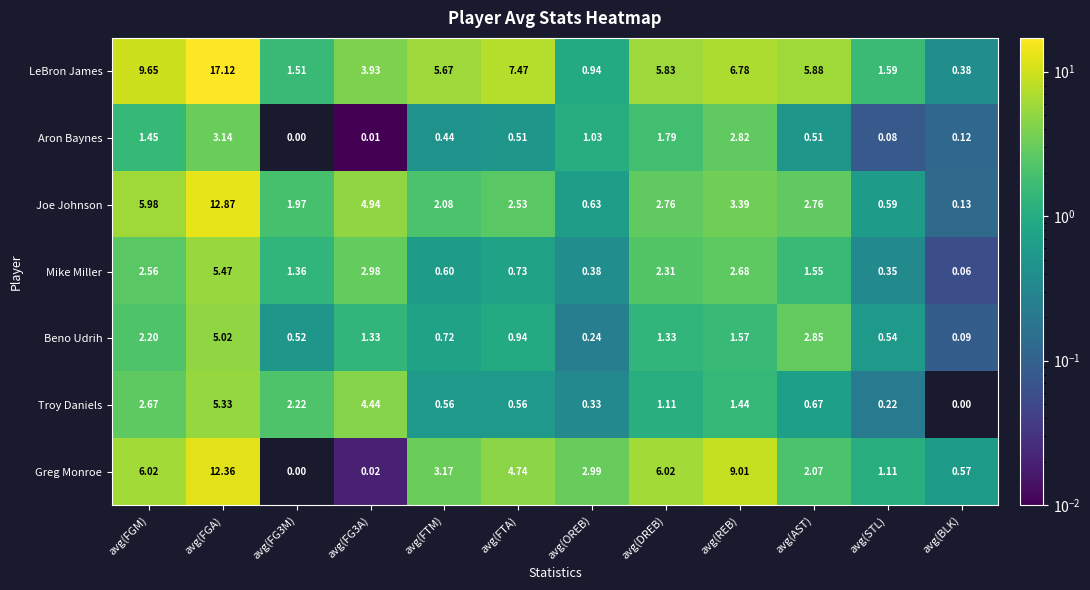

Which series has the largest total across all categories?

LeBron James